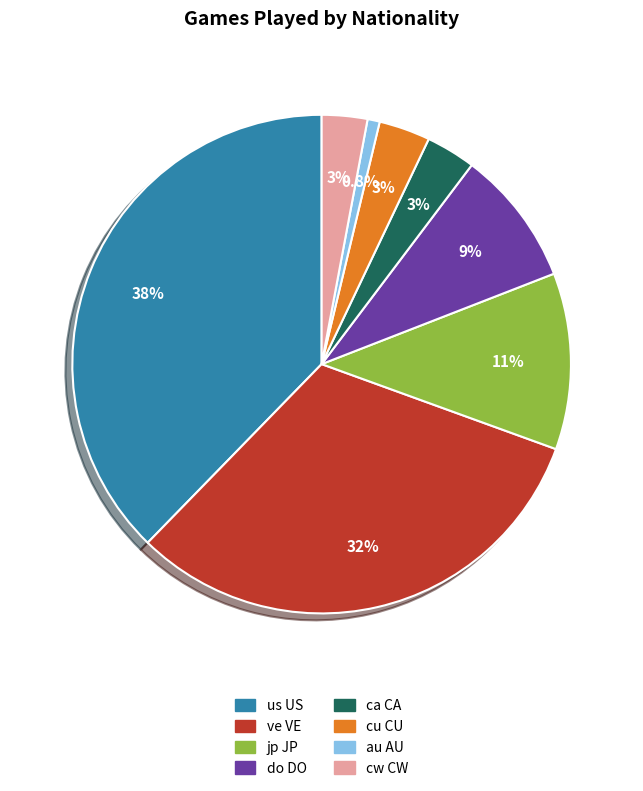

Does us US represent more than half of the total?

No